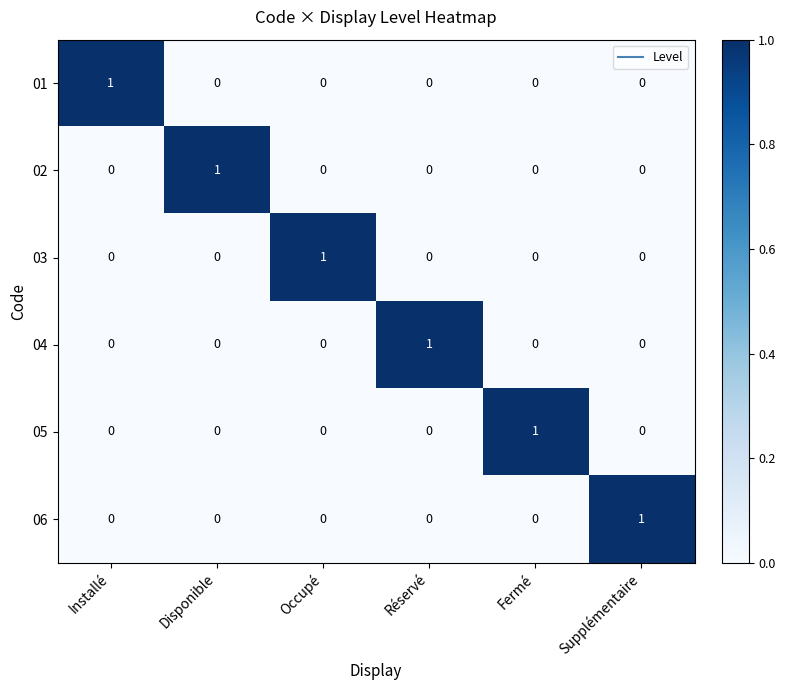

At how many categories does at least one series exceed 0?

6